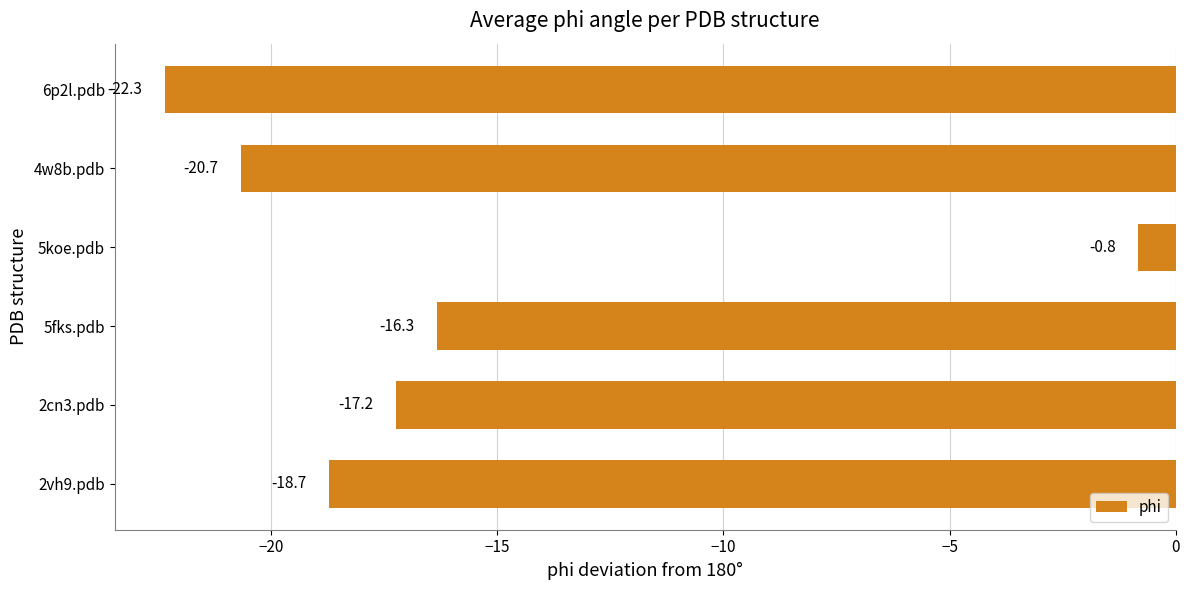

What is the maximum value shown in the chart?

-0.8